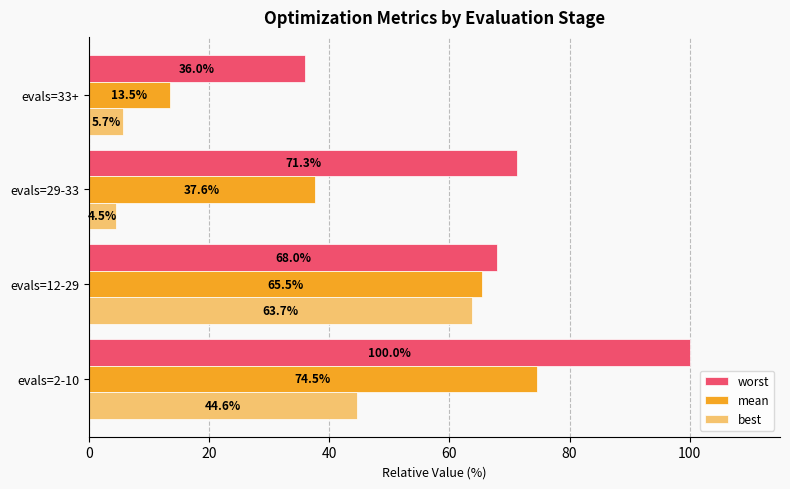

What is the maximum value shown in the chart?

100.0